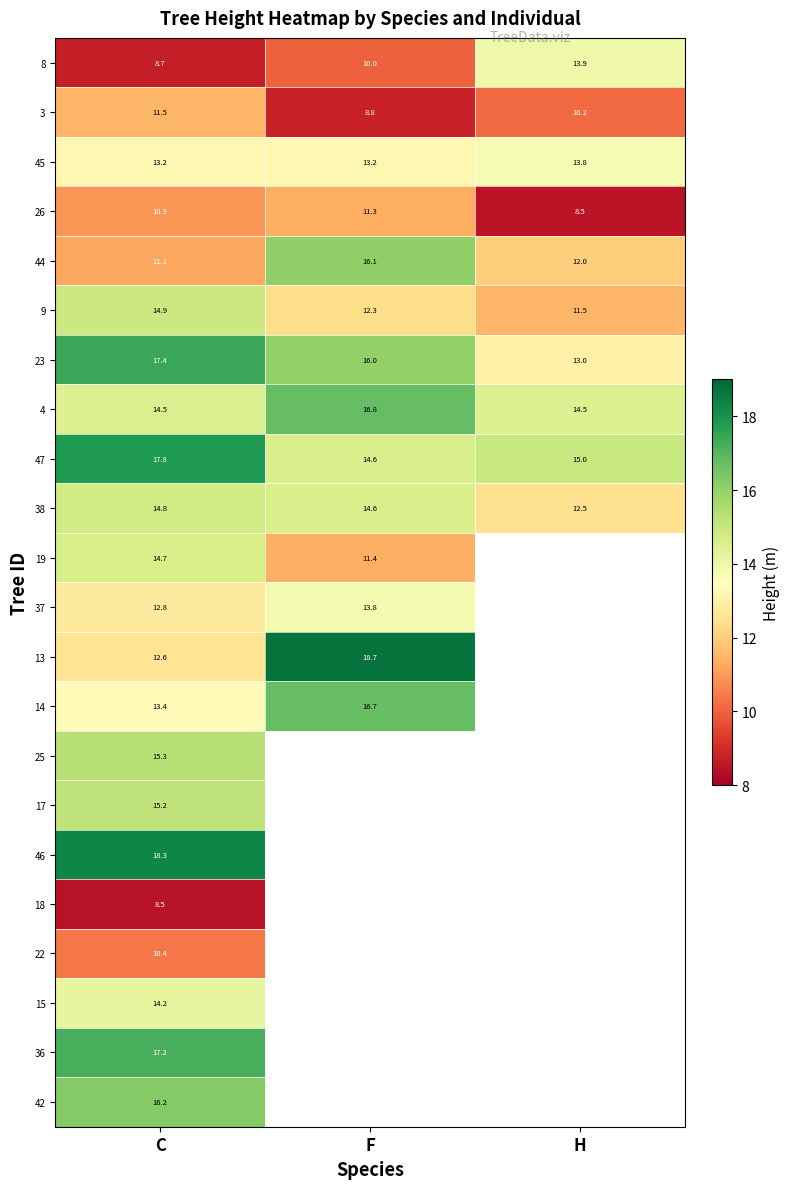

At which label is 38 closest to 13?

H